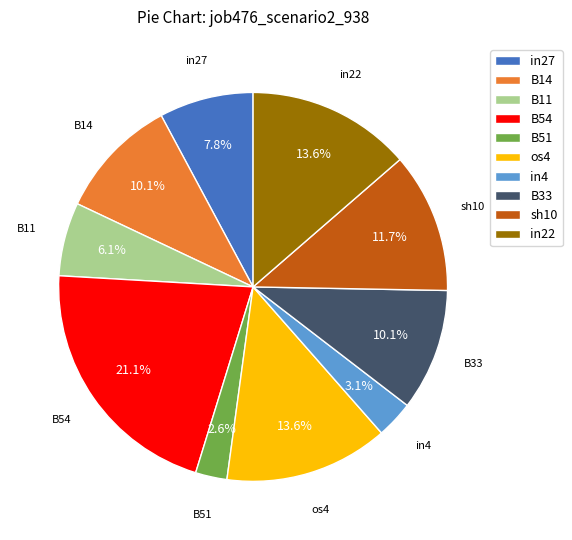

Which slice is the largest?

B54